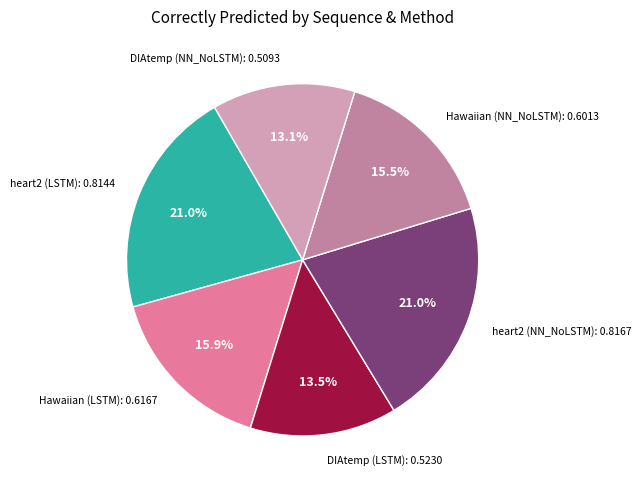

Which has a higher value, Hawaiian (NN_NoLSTM) or heart2 (LSTM)?

heart2 (LSTM)